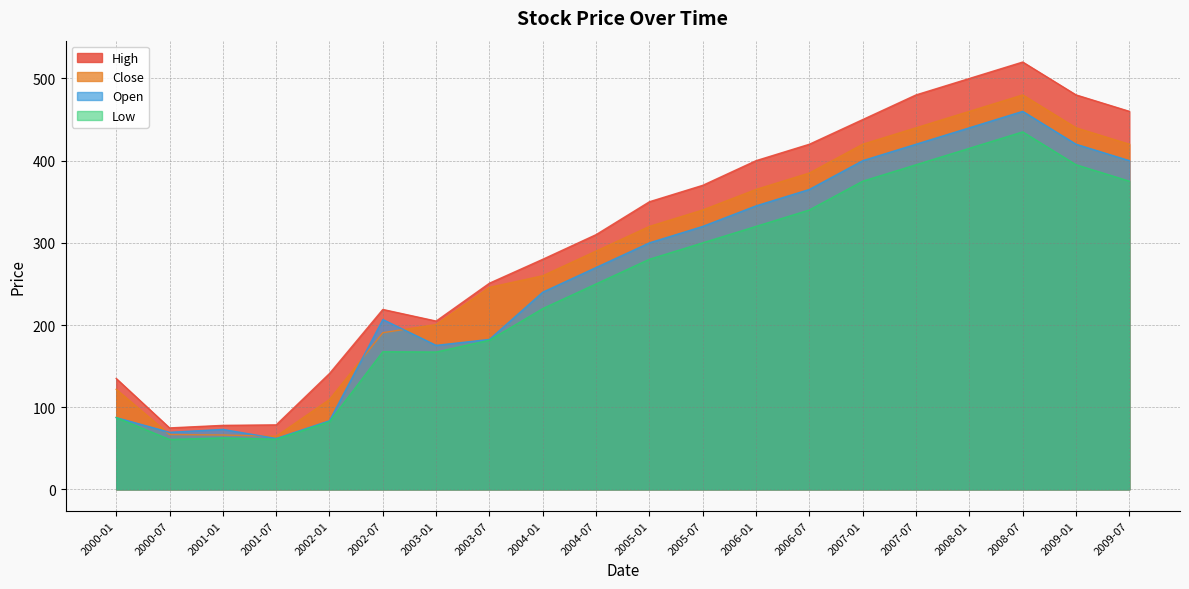

What is the difference between the Close values at 2002-07 and 2004-01?

69.3